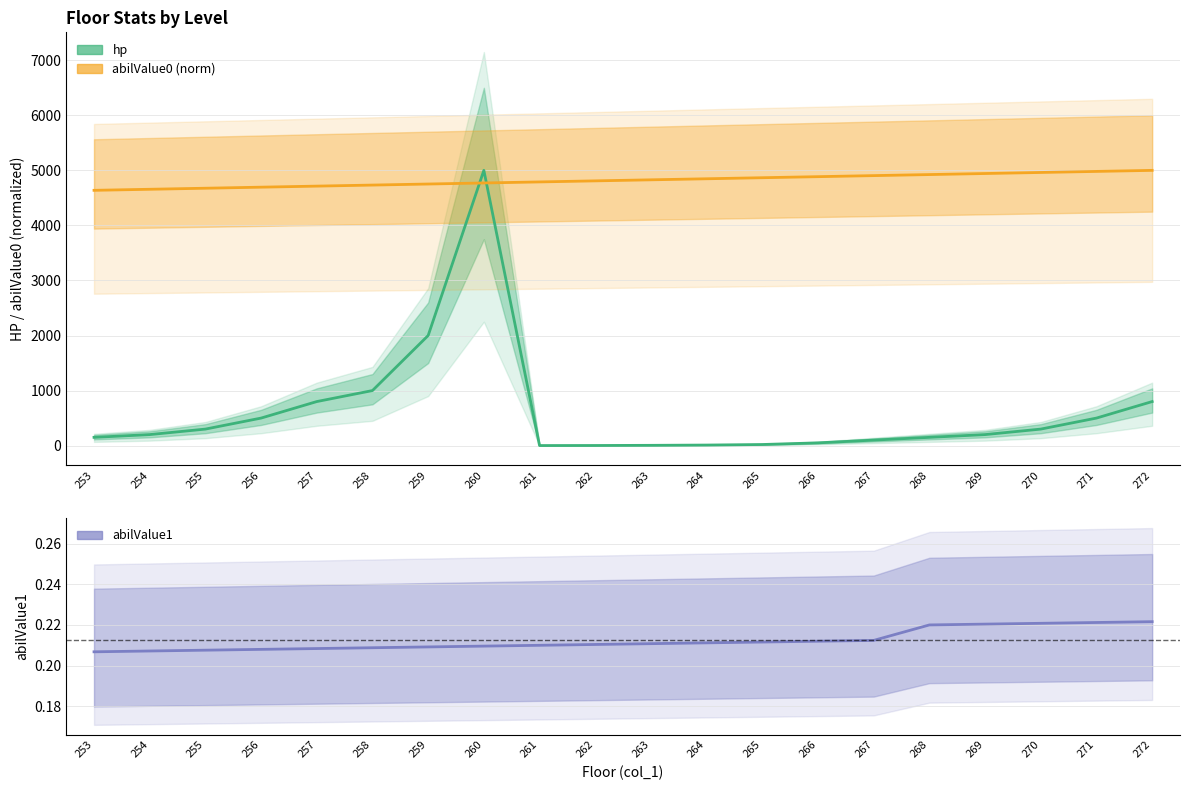

How many values in the hp series exceed 200?

9